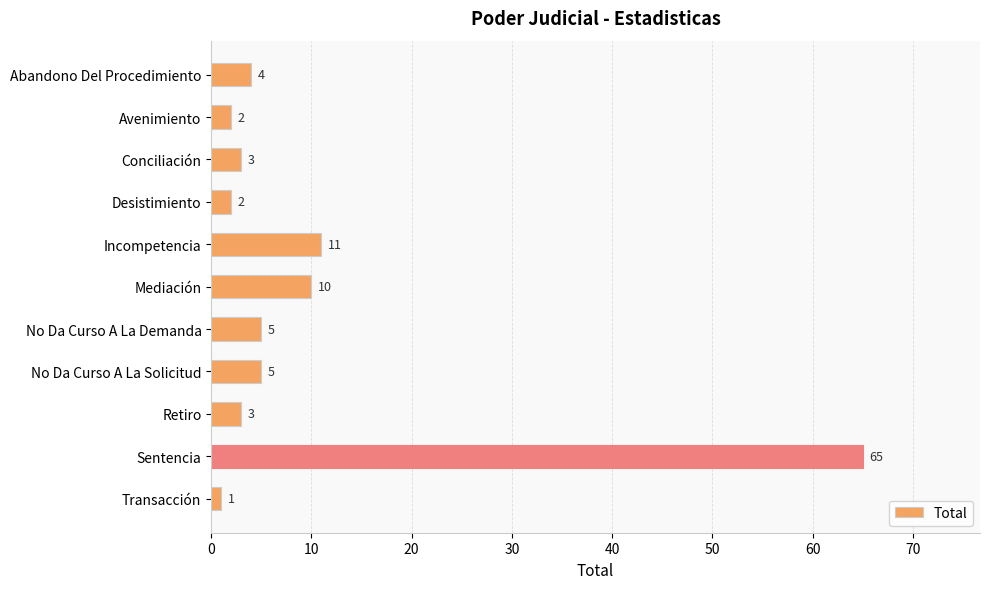

What is the average value?

10